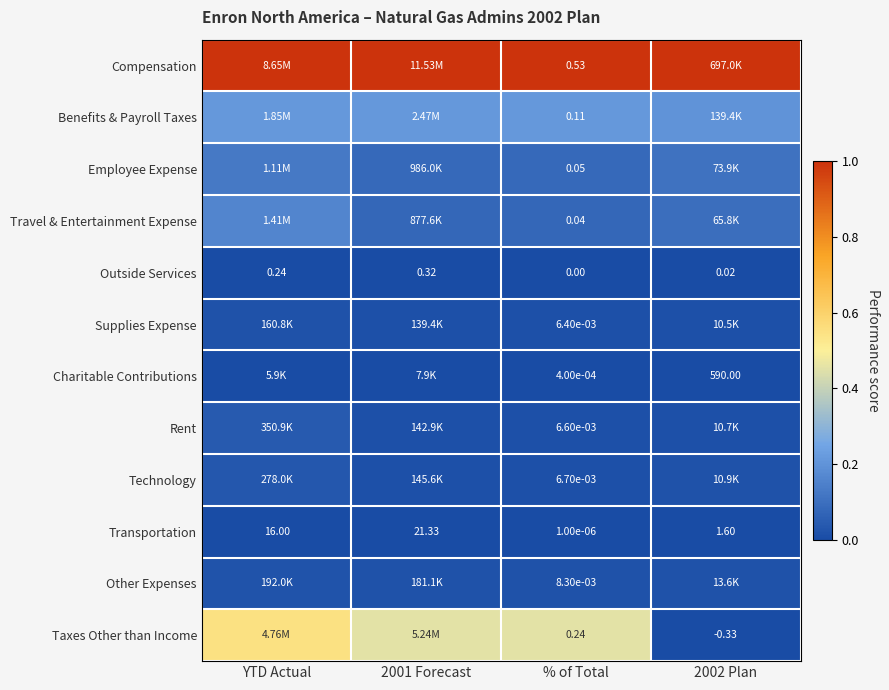

What is the maximum value shown in the chart?

1.0